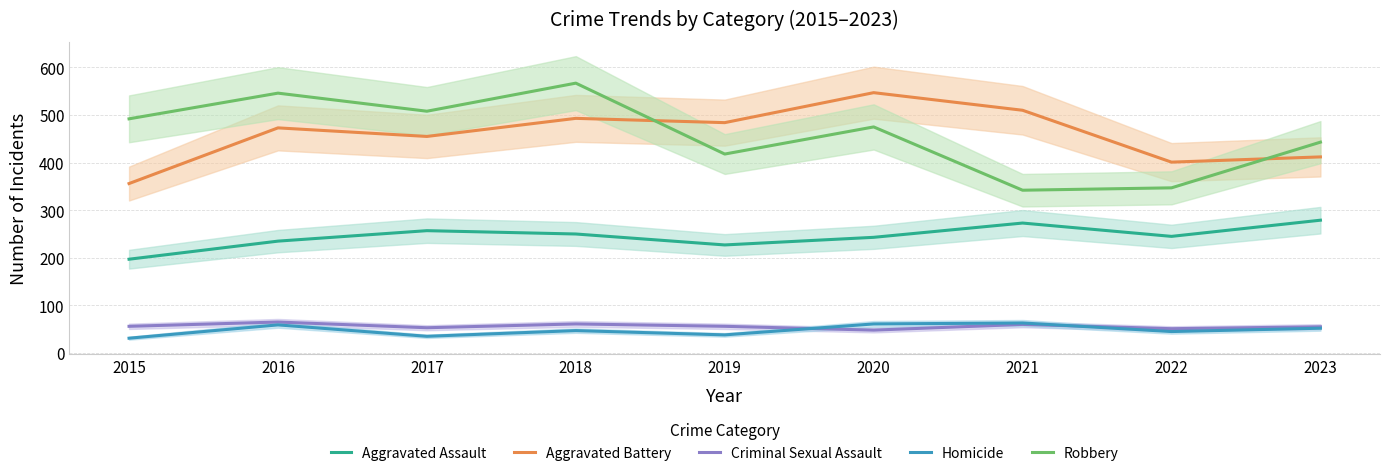

Which has a higher value, 2017 or 2019?

2017